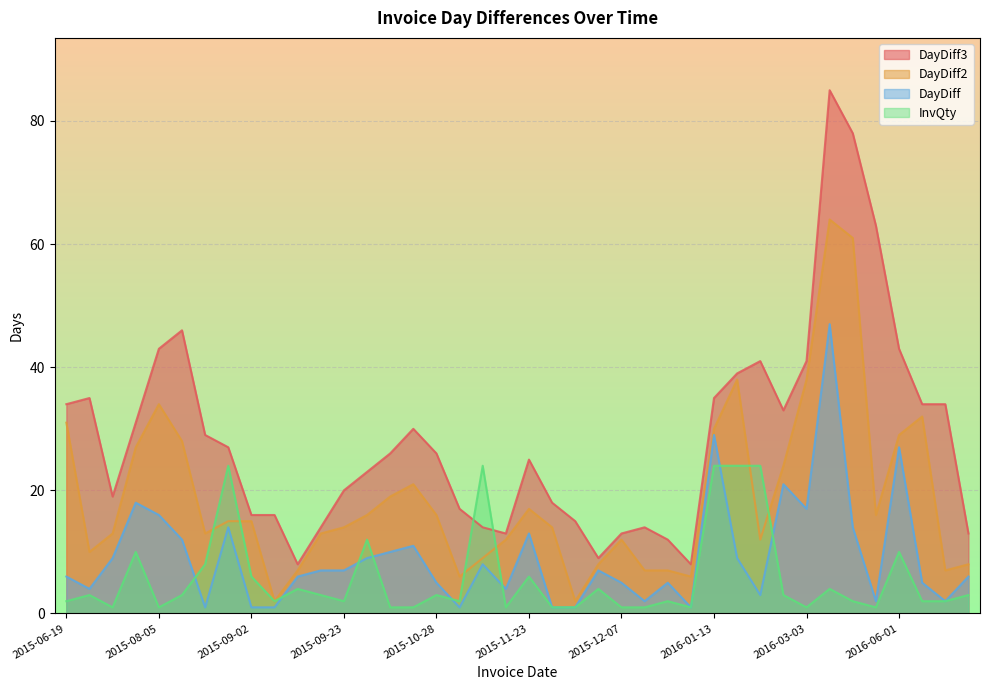

Which has a higher value, 2015-09-16 or 2015-11-25?

2015-09-16